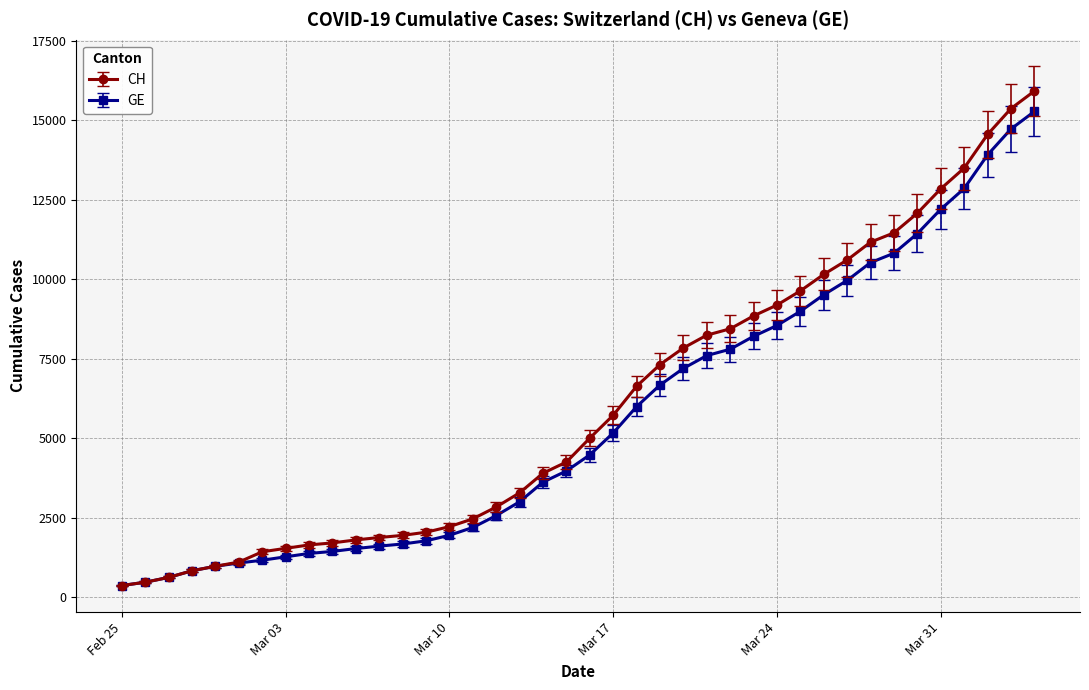

What are all the series names shown in the legend?

CH, GE